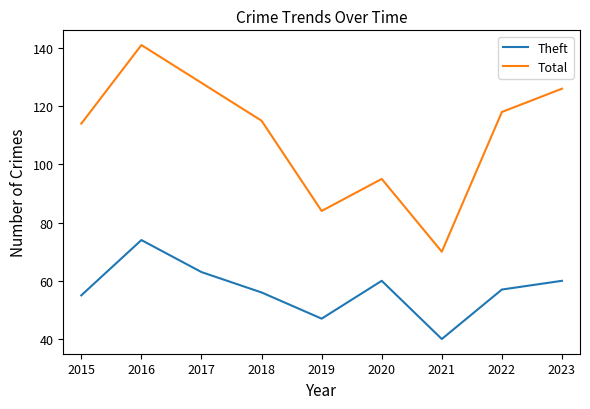

What is the sum of the Total values at 2015 and 2021?

184